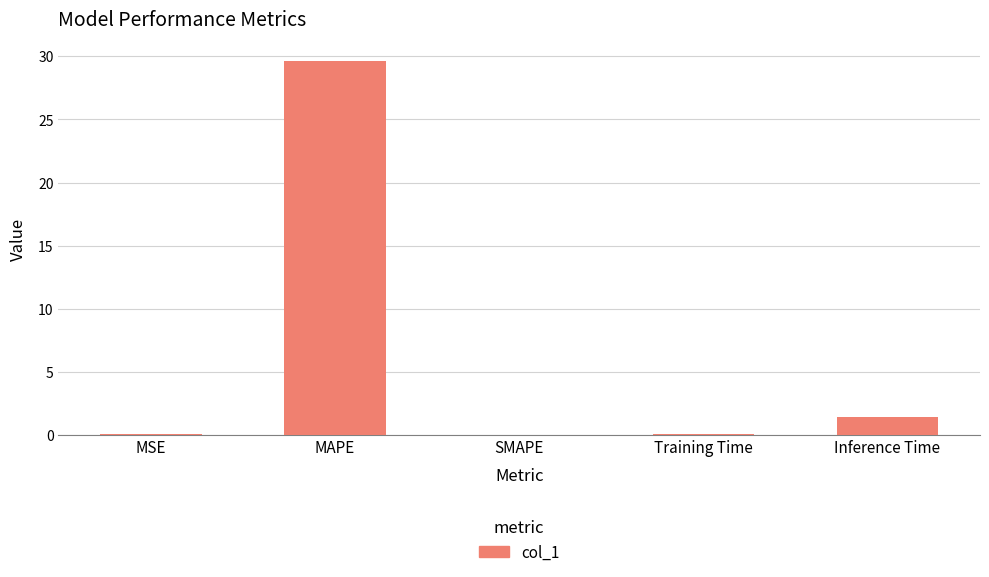

At which category does the chart reach its peak across all series?

MAPE